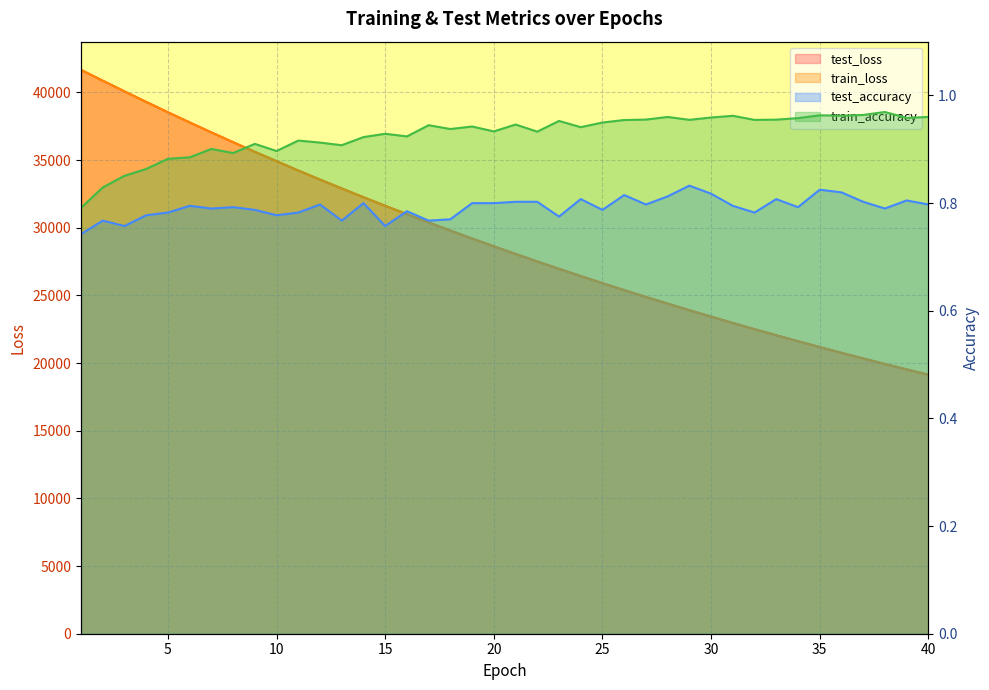

The test_accuracy series shows 0.8 at 5. True or false?

True